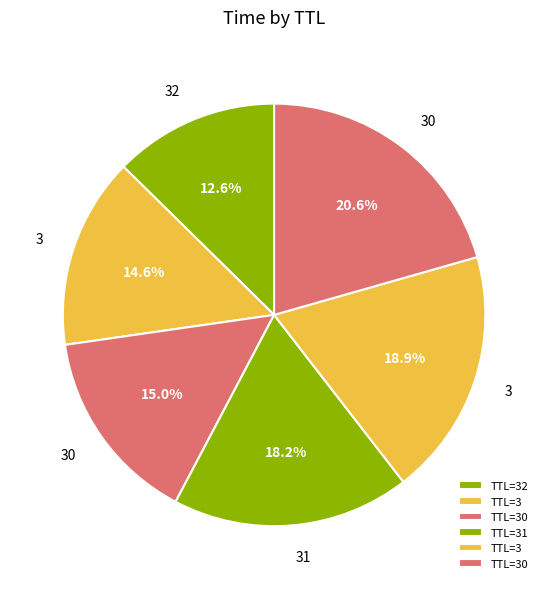

How many segments does this pie chart have?

6